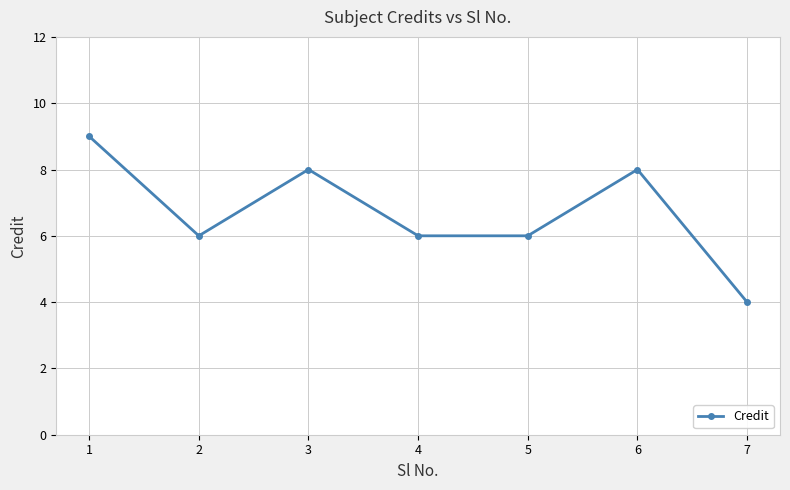

What is the average value?

7